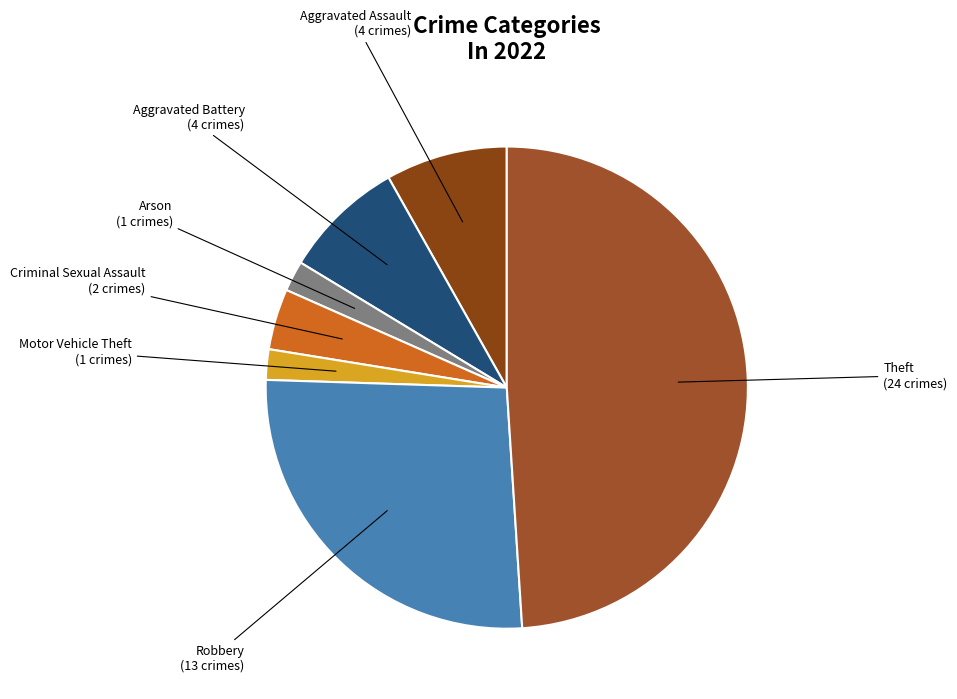

Count the number of slices in the pie.

7